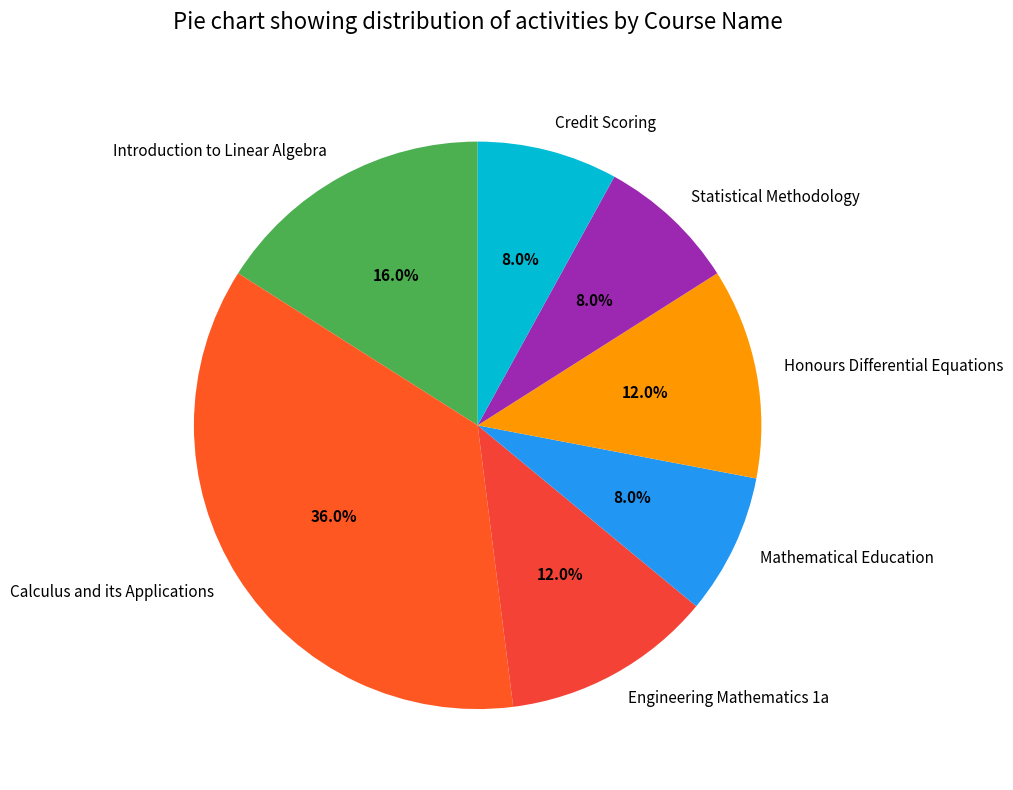

Does Statistical Methodology represent more than half of the total?

No